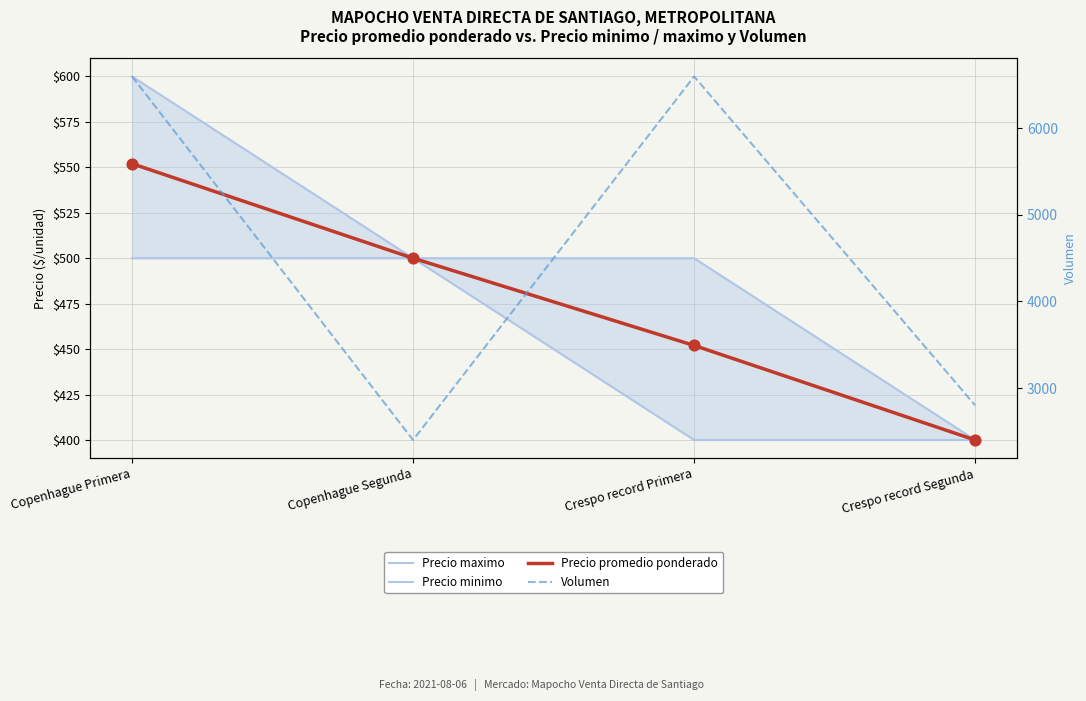

At which category is the sum across all series the highest?

Copenhague Primera